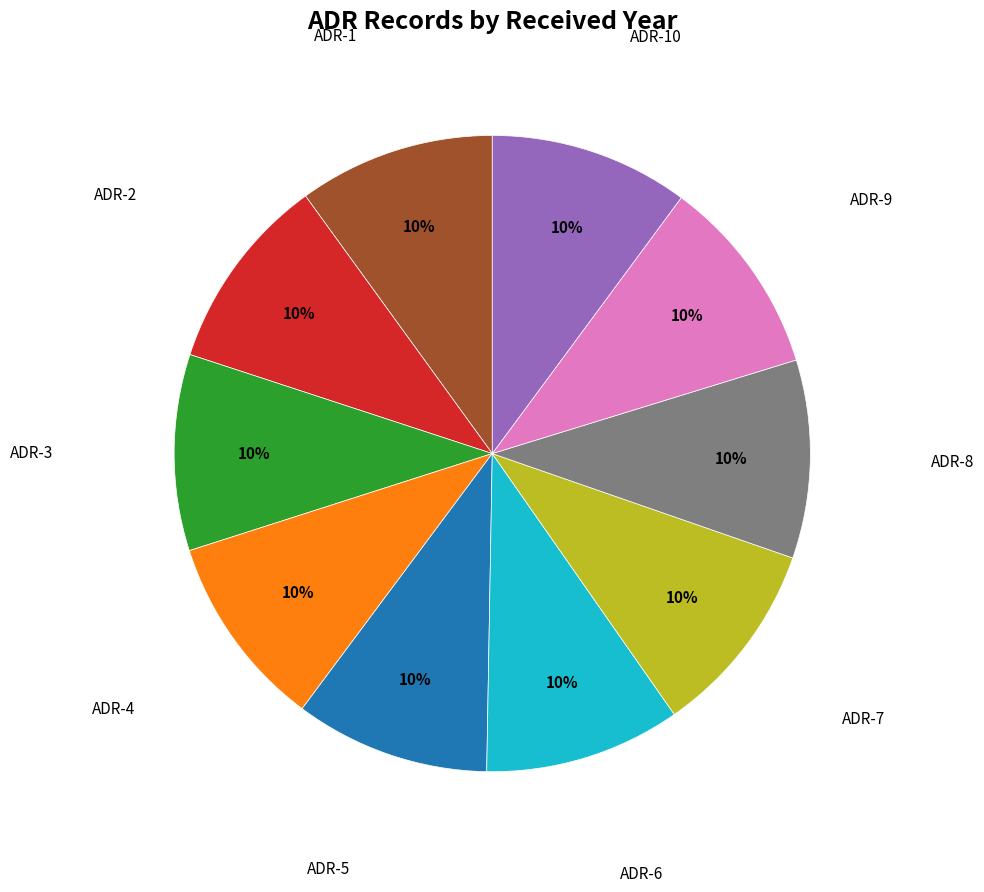

Is there any slice that represents more than half of the pie?

No